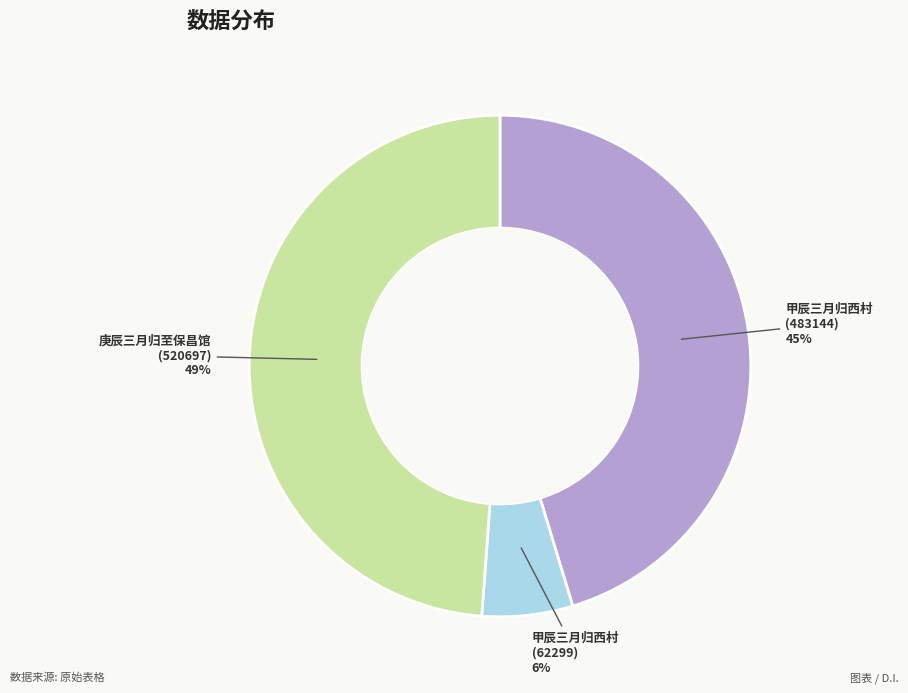

Is there any slice that represents more than half of the pie?

No